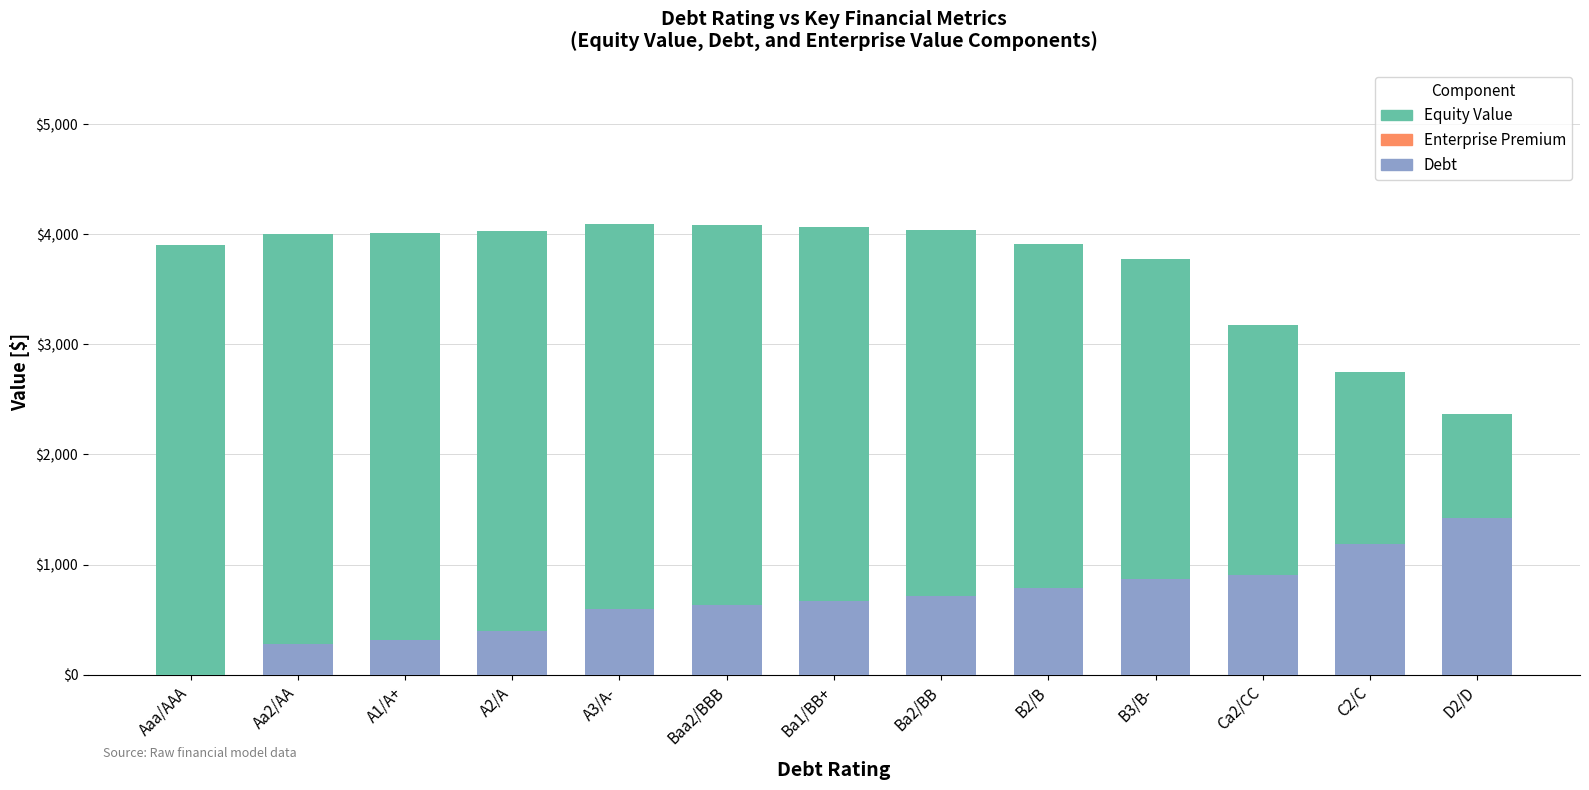

The value of Debt at Ba1/BB+ is 367.8. True or false?

False